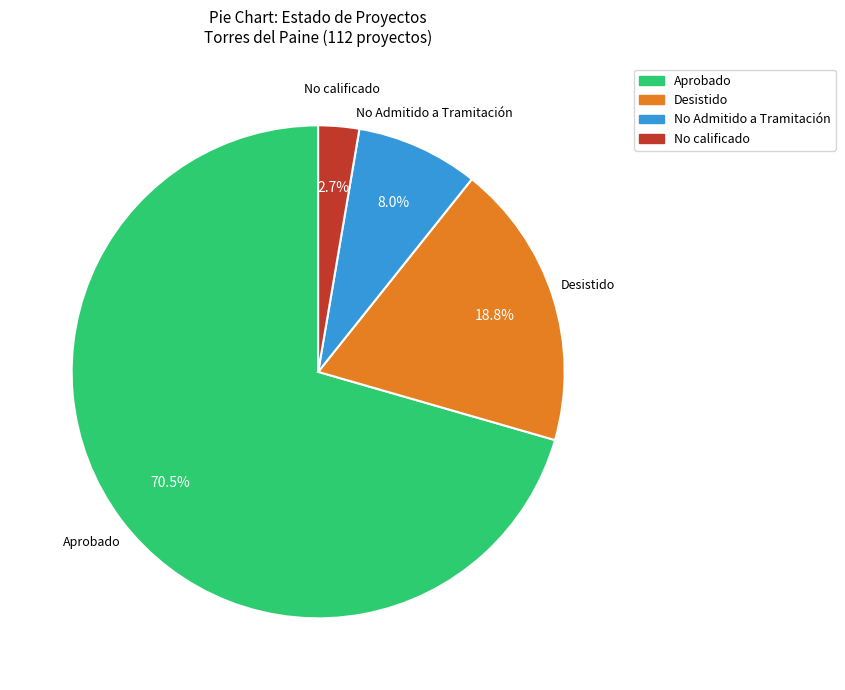

Which has a higher value, Aprobado or No Admitido a Tramitación?

Aprobado